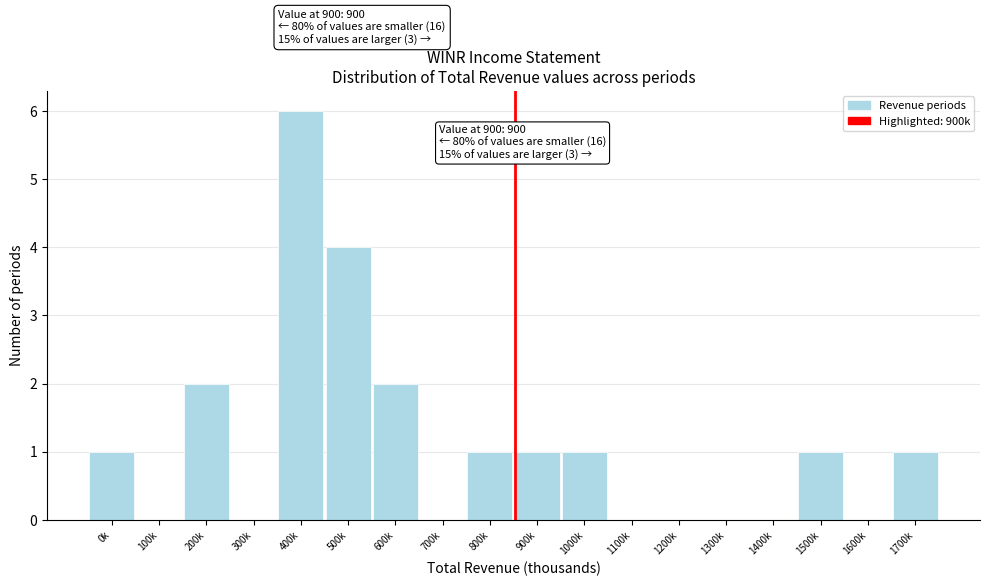

Reading left to right, transcribe all the data shown in this chart.

0k=1	100k=0	200k=2	300k=0	400k=6	500k=4	600k=2	700k=0	800k=1	900k=1	1000k=1	1100k=0	1200k=0	1300k=0	1400k=0	1500k=1	1600k=0	1700k=1